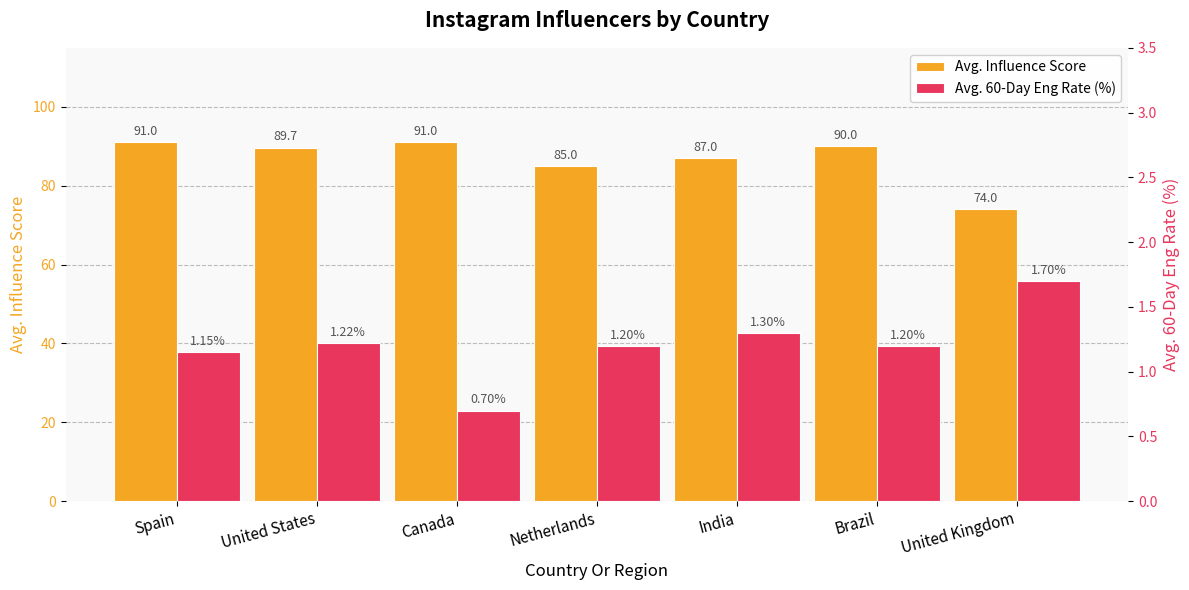

What is the difference between the second highest and second lowest values in the Avg. Influence Score series?

6.0